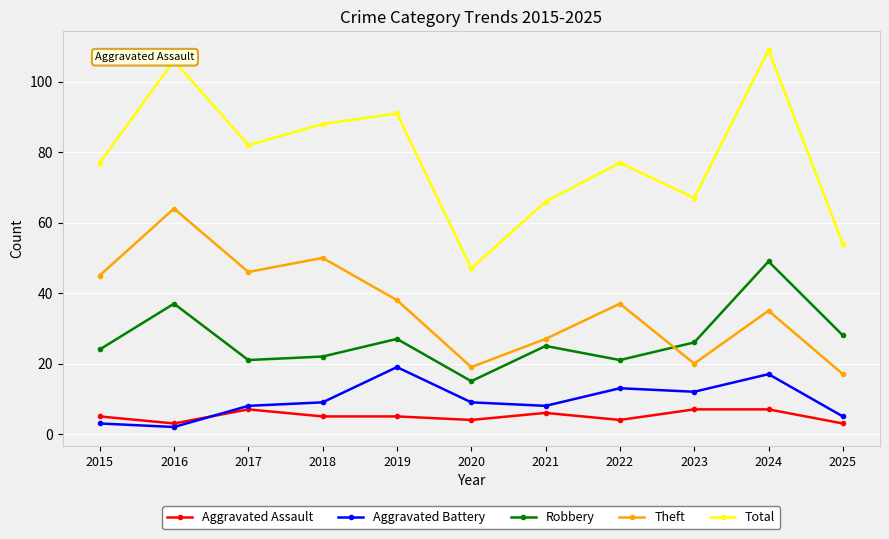

How many lines are shown in the chart?

5